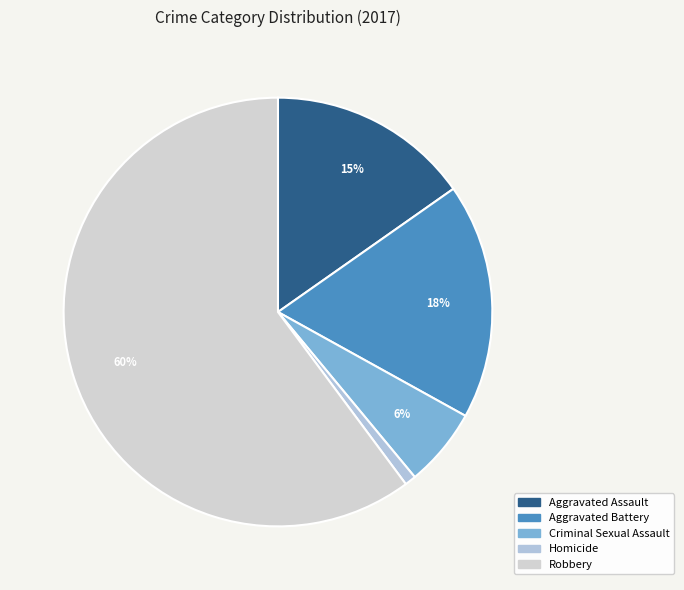

What is the smallest slice in the pie chart?

Homicide